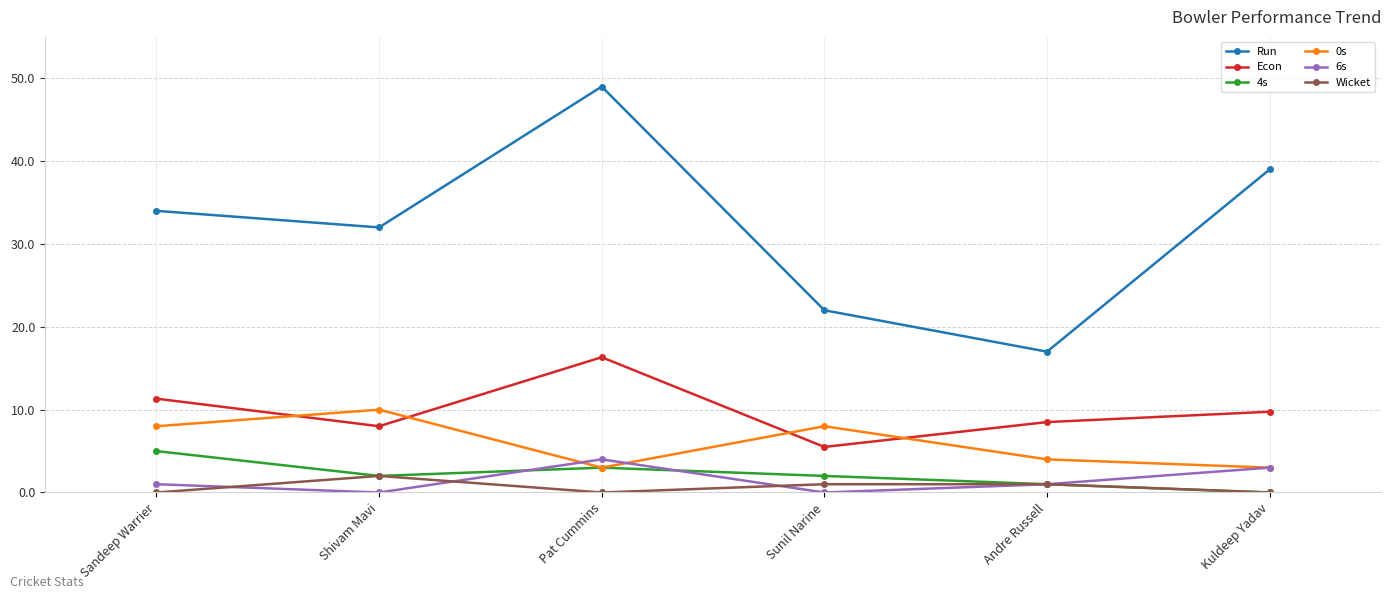

How many lines are shown in the chart?

6